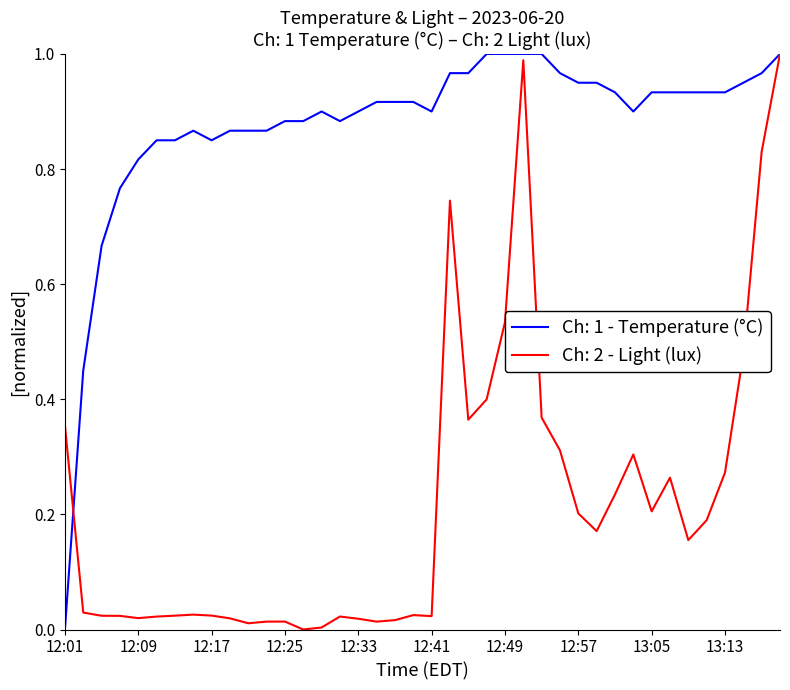

List the series in order of their overall mean, lowest first.

Ch: 2 - Light (lux), Ch: 1 - Temperature (°C)